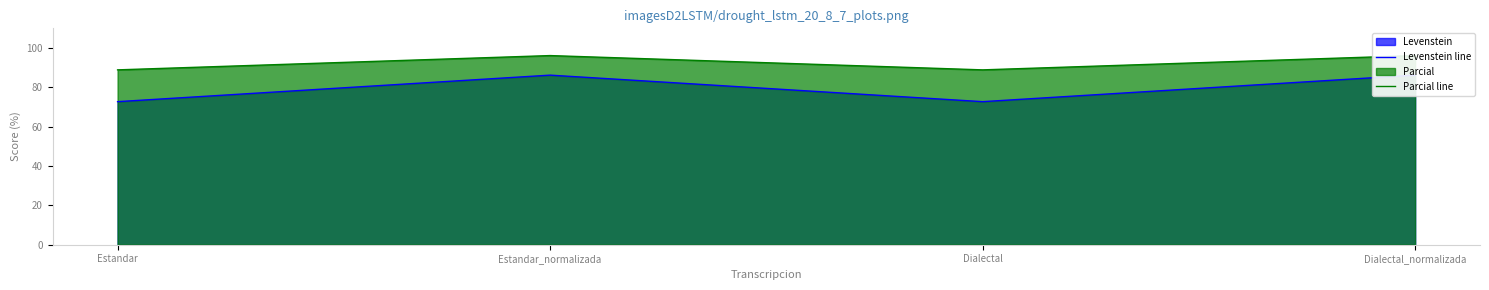

Which label corresponds to the largest value in the chart?

Estandar_normalizada